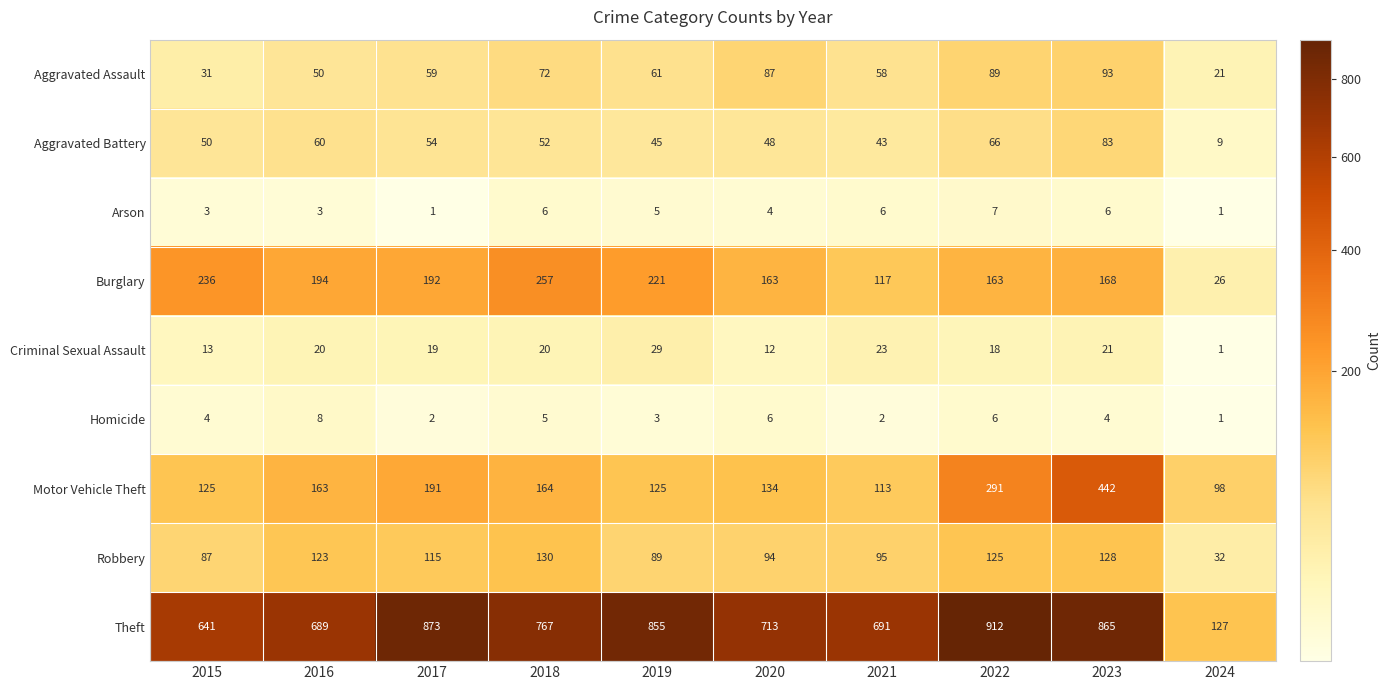

What is the total value across all series at 2023?

1810